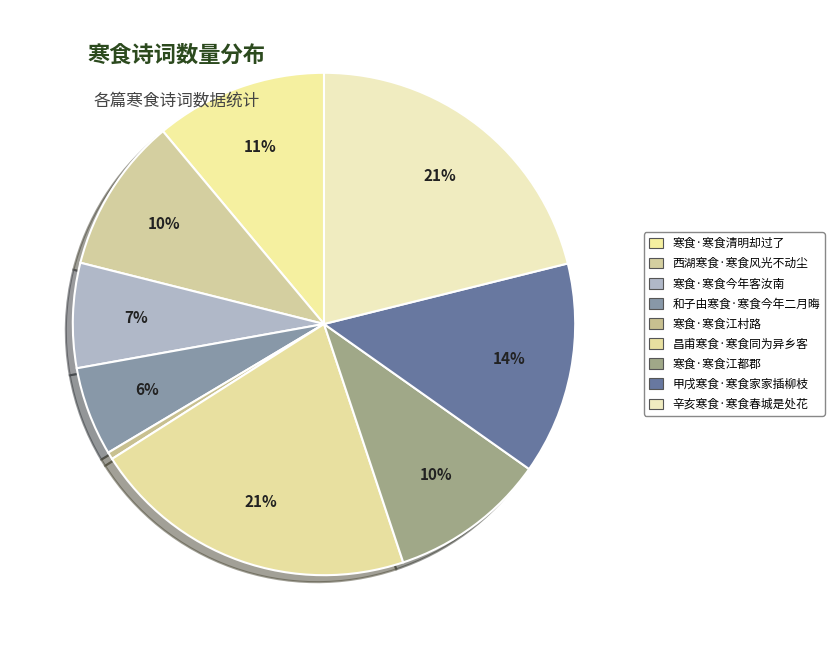

What is the largest slice in the pie chart?

辛亥寒食·寒食春城是处花